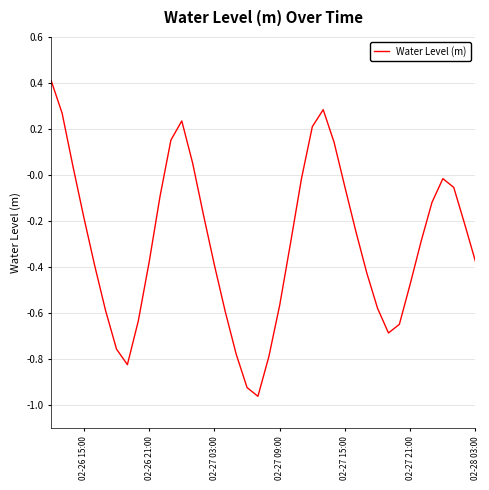

Count the number of categories in the chart.

40